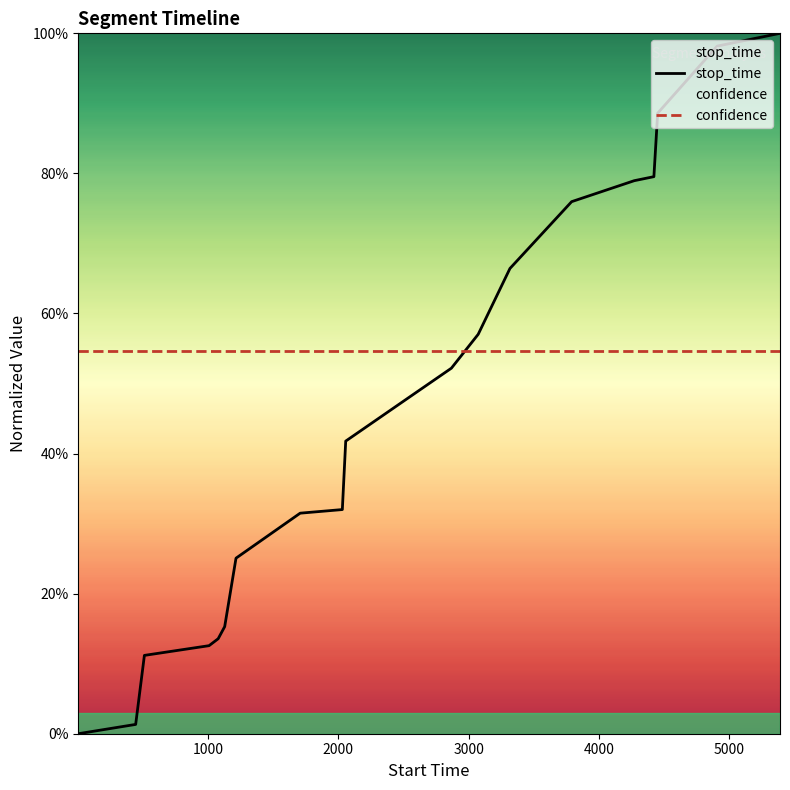

What is the value of the confidence point at the 7th from the left?

0.5